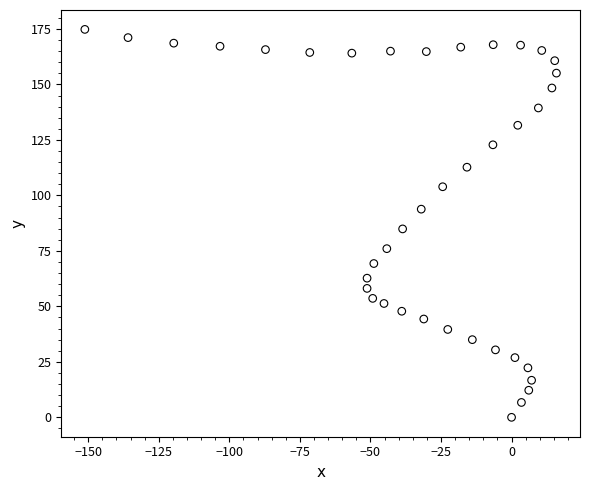

What is the range of X values (max minus min)?

167.1